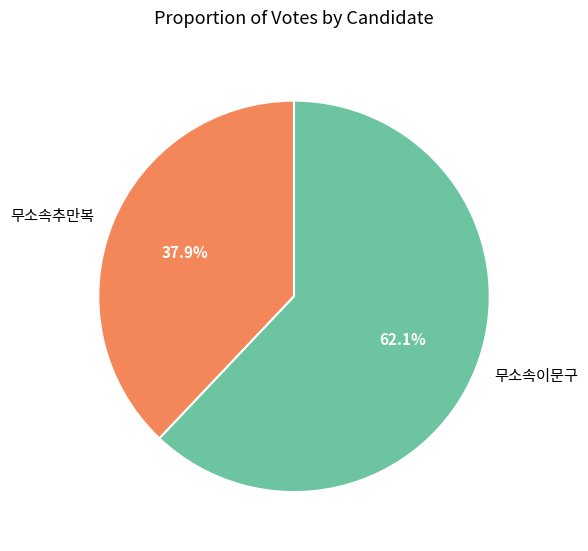

What is the smallest slice in the pie chart?

무소속추만복